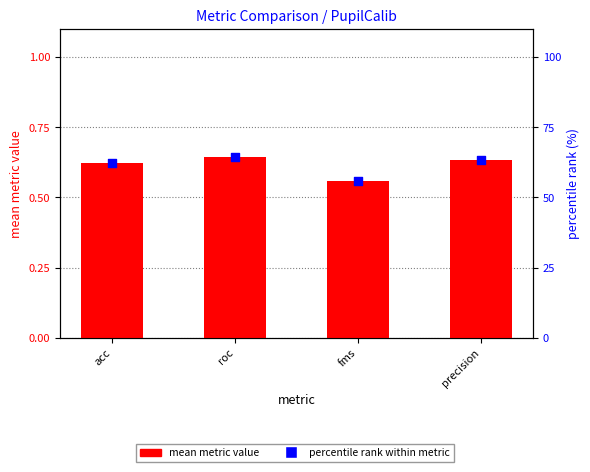

Which series contains the highest Y value?

percentile rank within metric